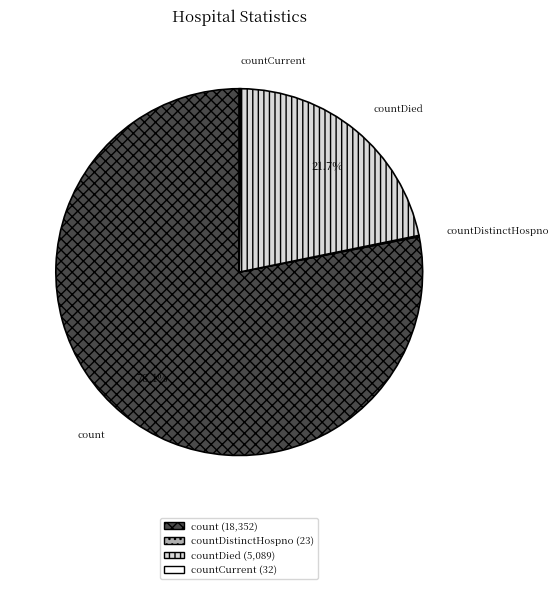

Does any single category account for the majority?

Yes